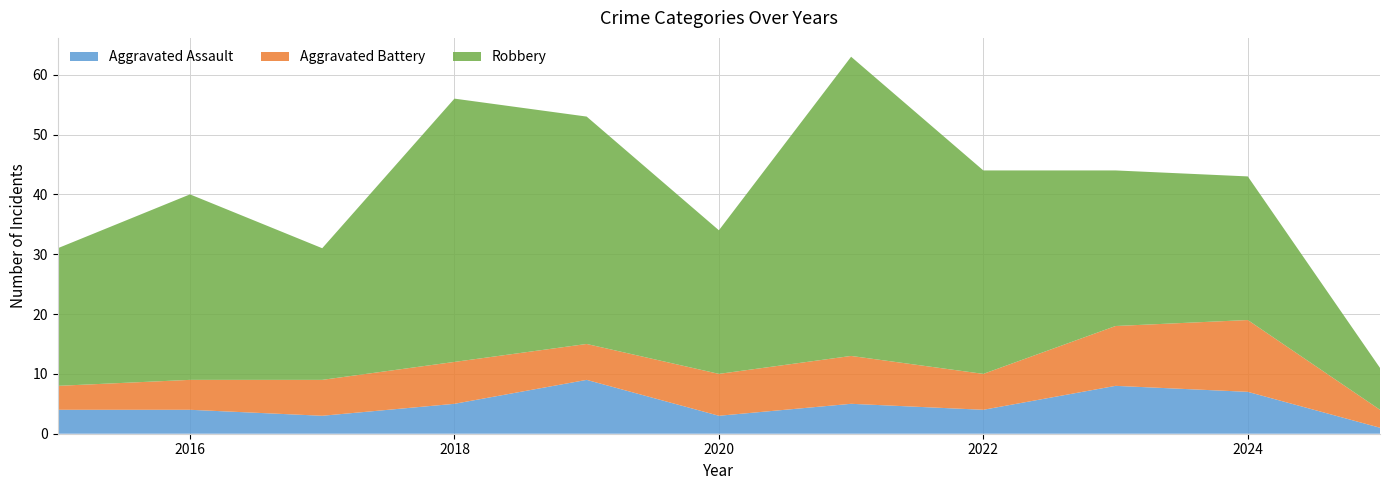

Reading right to left, transcribe all the data shown in this chart.

Aggravated Assault: 2025=1	2024=7	2023=8	2022=4	2021=5	2020=3	2019=9	2018=5	2017=3	2016=4	2015=4
Aggravated Battery: 2025=3	2024=12	2023=10	2022=6	2021=8	2020=7	2019=6	2018=7	2017=6	2016=5	2015=4
Robbery: 2025=7	2024=24	2023=26	2022=34	2021=50	2020=24	2019=38	2018=44	2017=22	2016=31	2015=23